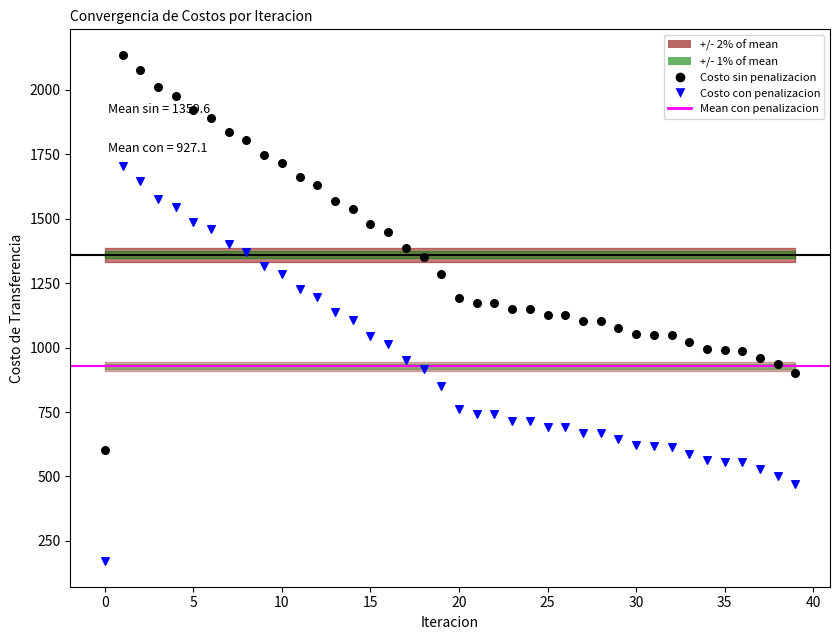

Which series contains the lowest Y value?

Costo con penalizacion